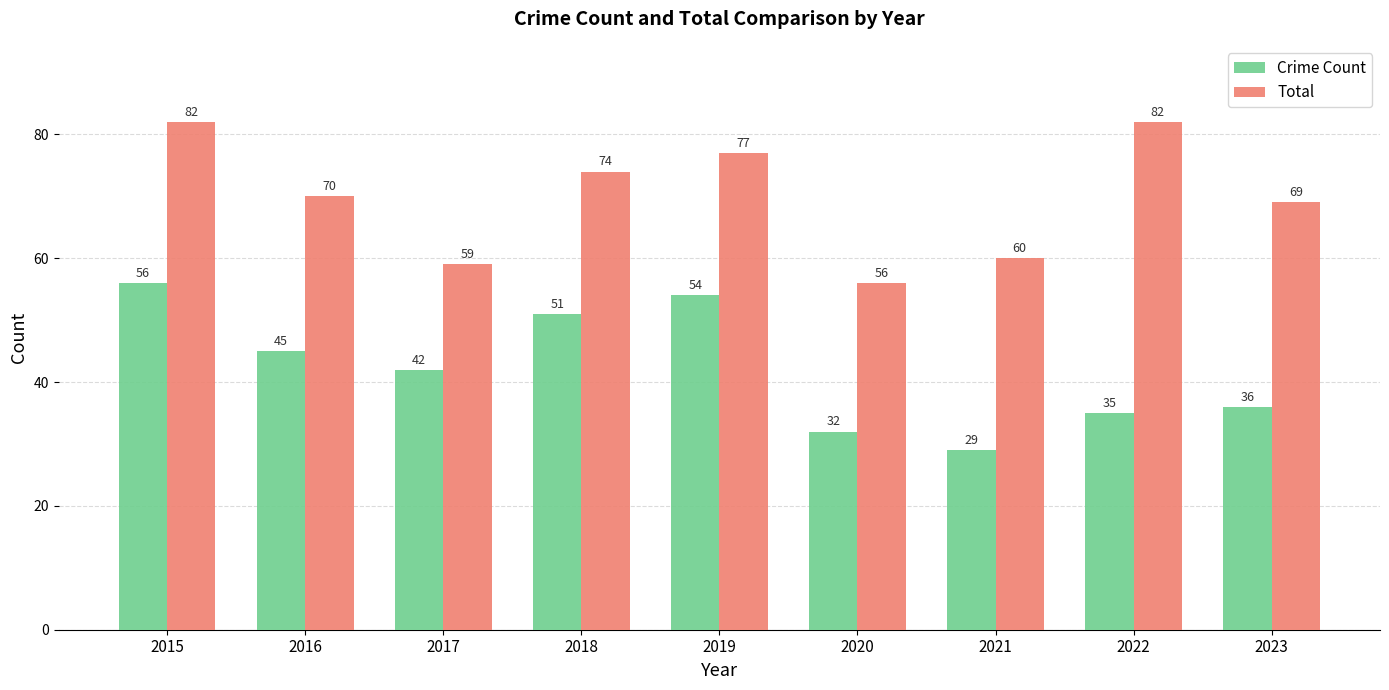

Between 2016 and 2017, which series saw the biggest shift?

Total